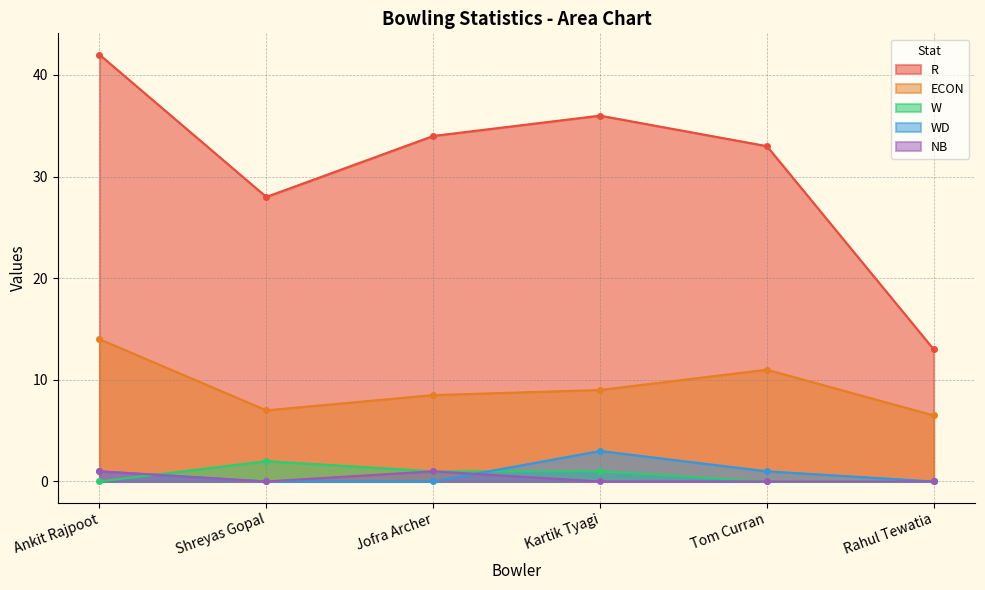

Is the value of W at Rahul Tewatia greater than the value of WD at Kartik Tyagi?

No